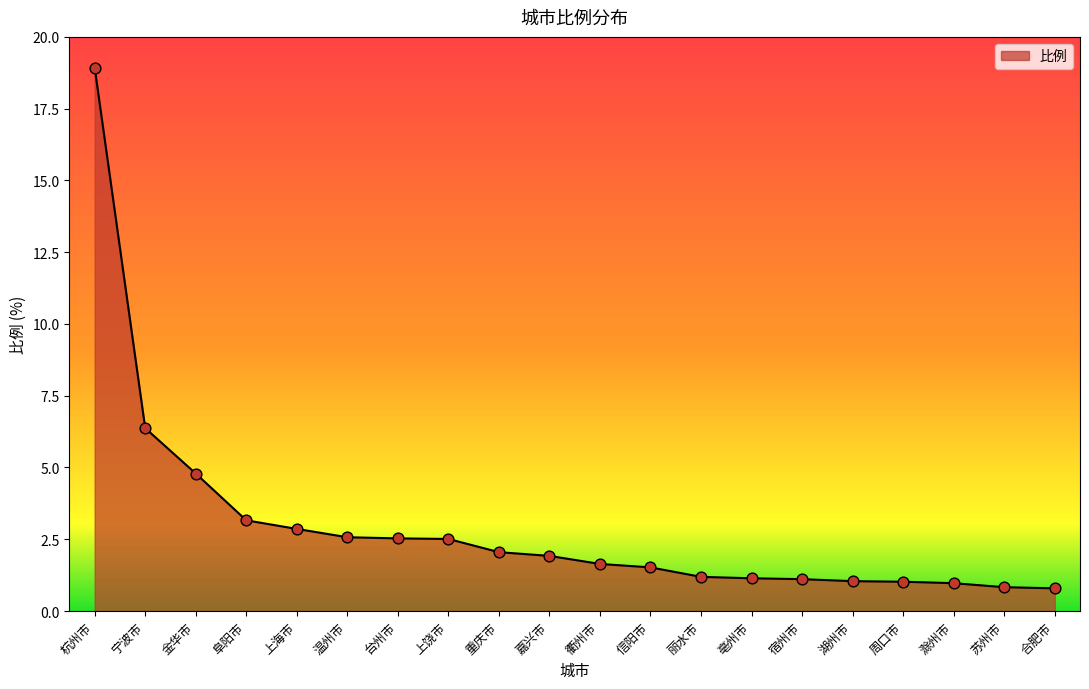

Which has a higher value, 亳州市 or 信阳市?

信阳市